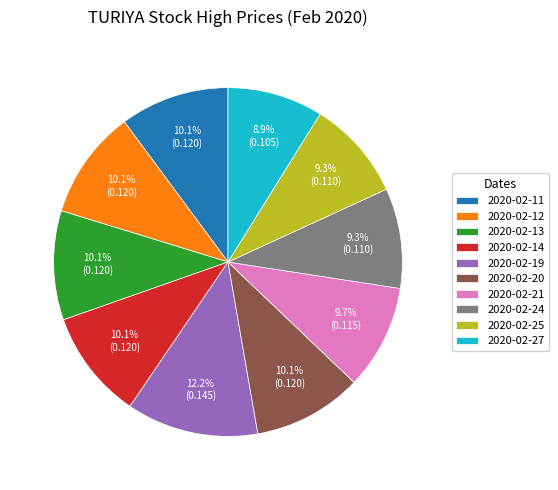

Is it true that 2020-02-12 is 17% of the pie?

False